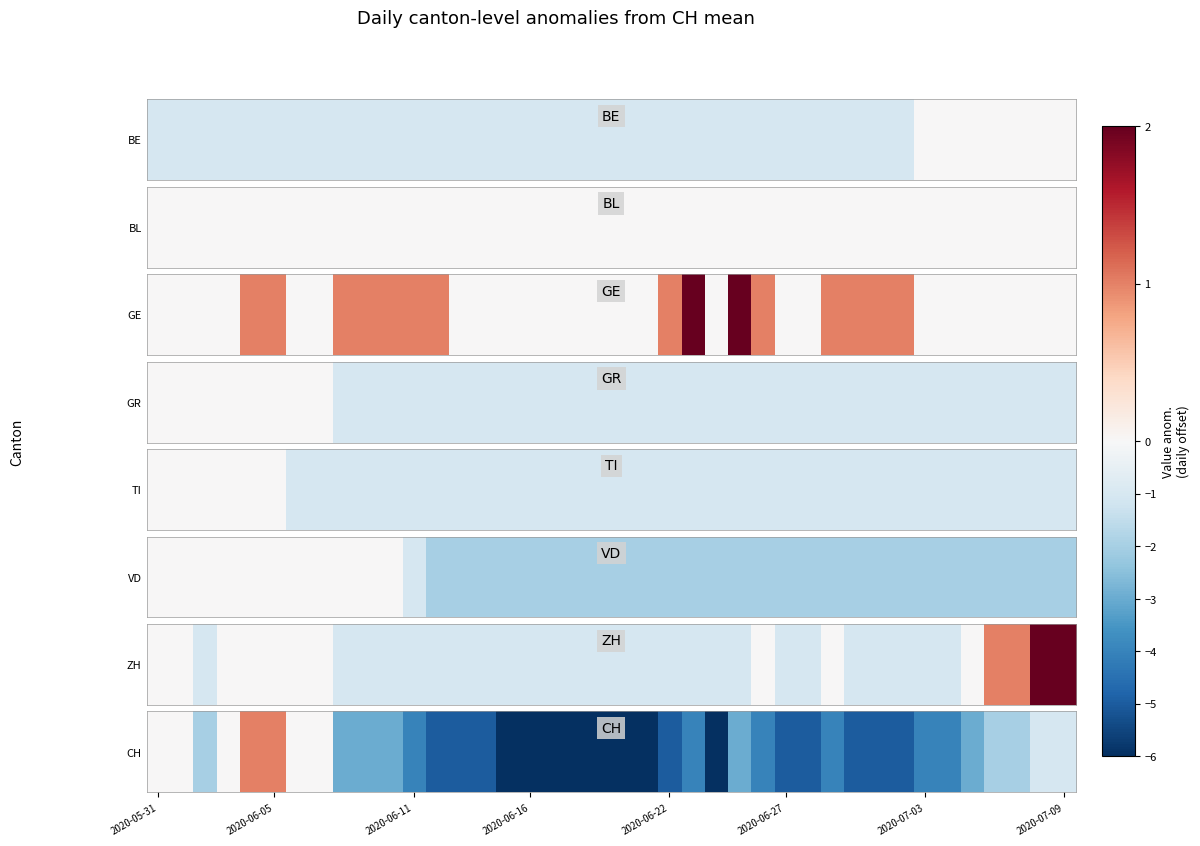

Where does the data first go above -4?

2020-05-31